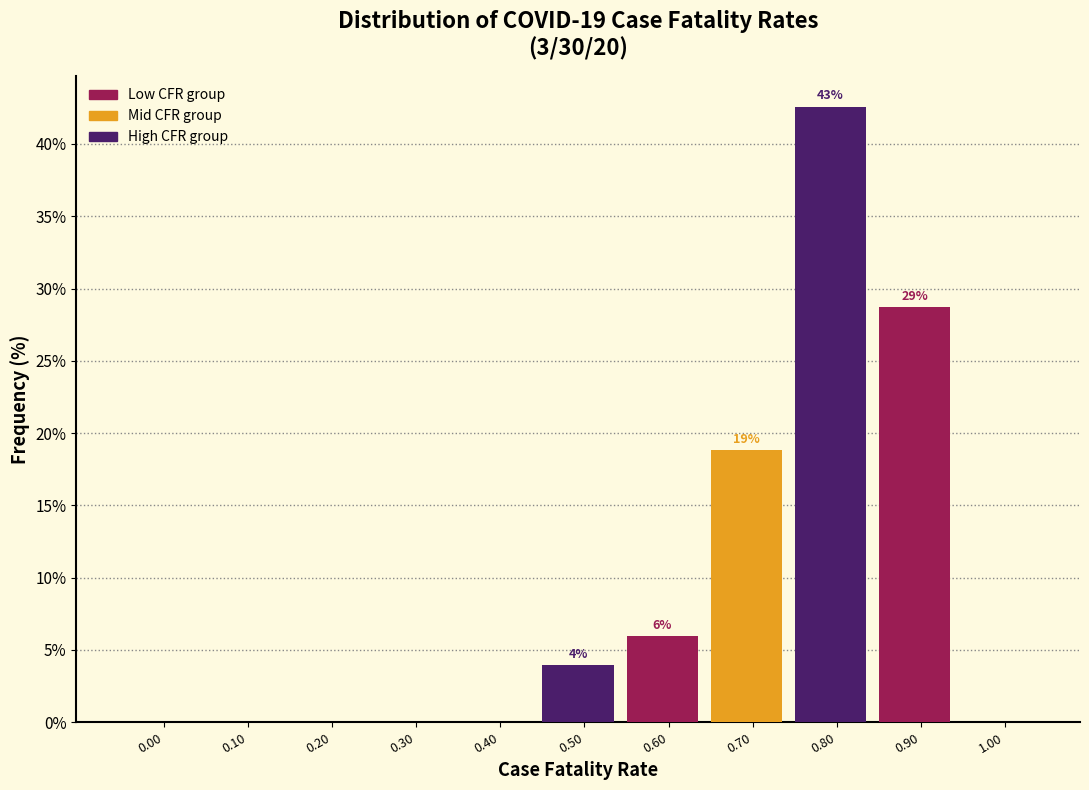

Reading right to left, transcribe all the data shown in this chart.

1.00=0.0	0.90=28.7	0.80=42.6	0.70=18.8	0.60=5.9	0.50=4.0	0.40=0.0	0.30=0.0	0.20=0.0	0.10=0.0	0.00=0.0